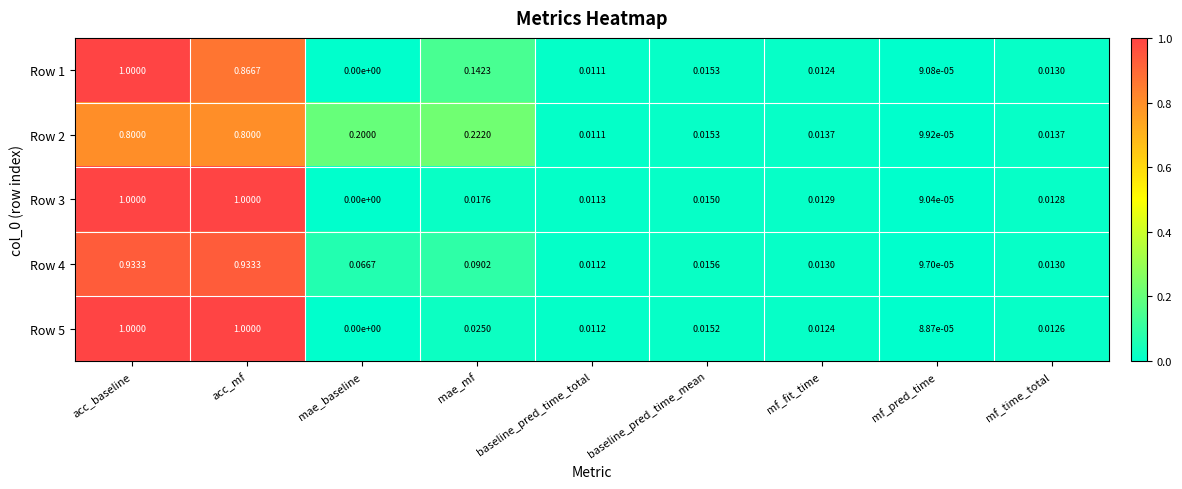

Is the value of Row 1 at mae_baseline greater than the value of Row 3 at mf_fit_time?

No